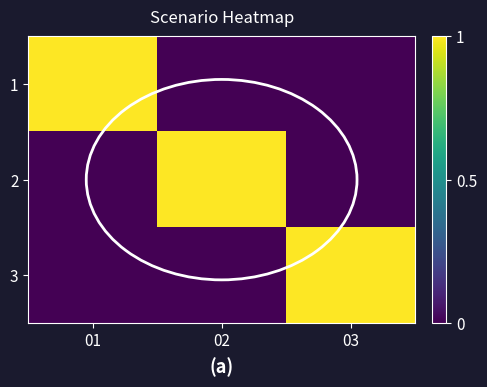

At how many categories does at least one series exceed 0?

3